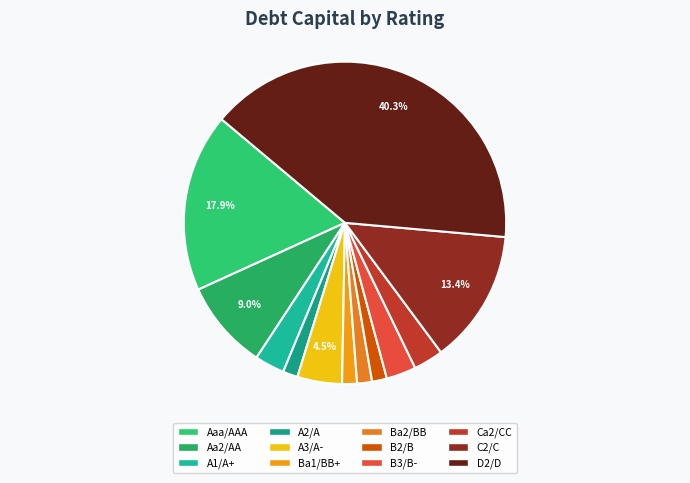

Combined, do C2/C and Ca2/CC account for over 50%?

No